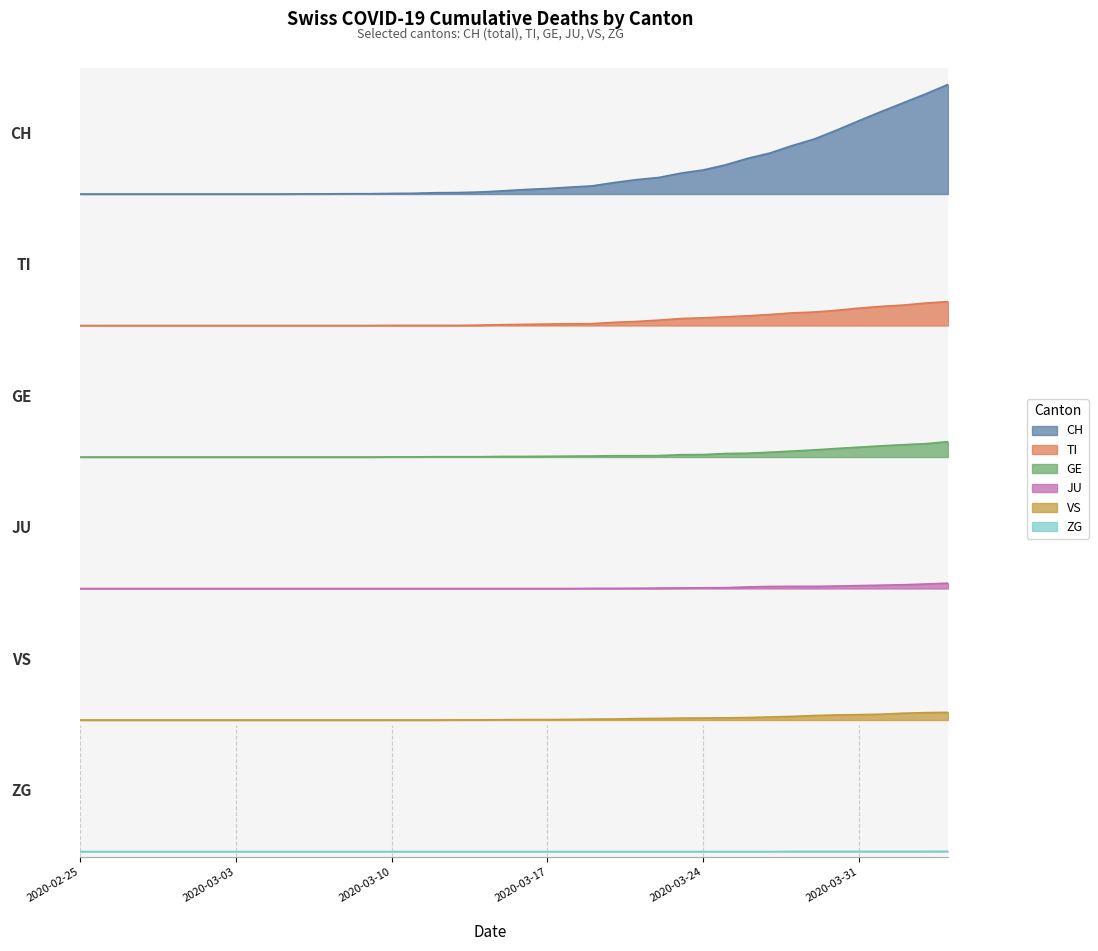

True or false: CH and GE cross at least once.

False